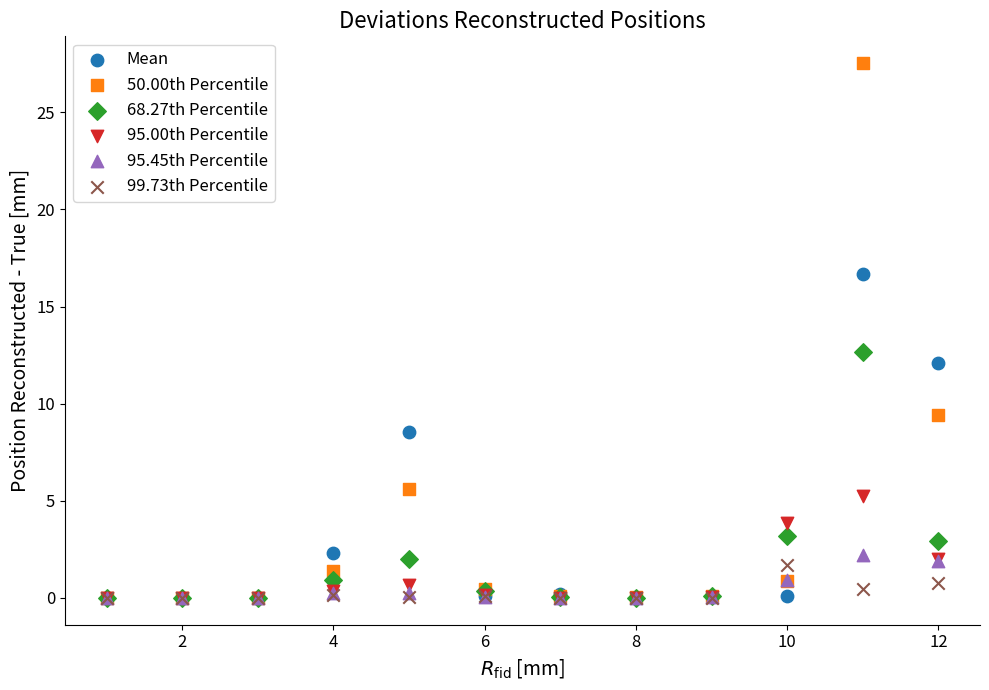

Across all series, what Y value is closest to 13?

12.7